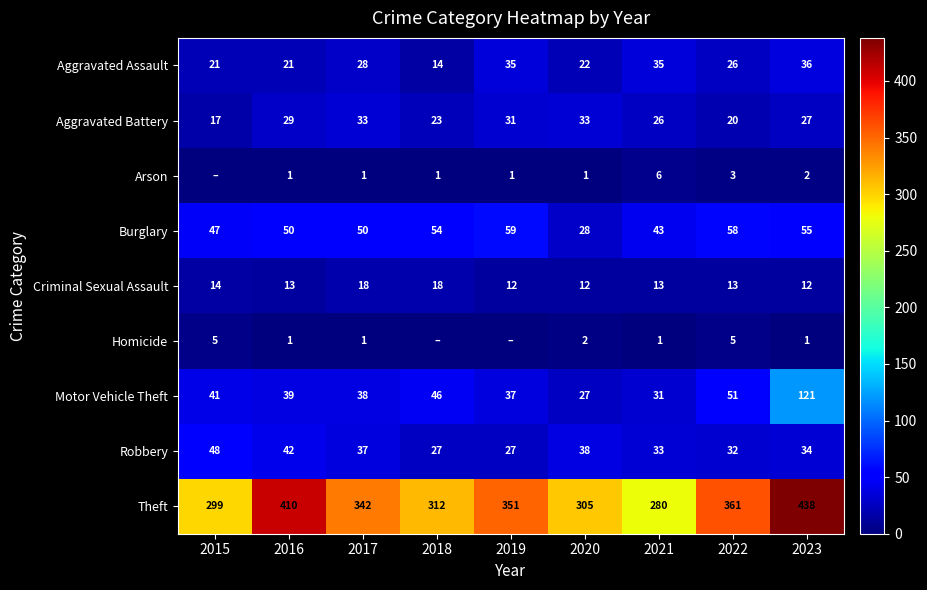

At which category is the sum across all series the highest?

2023